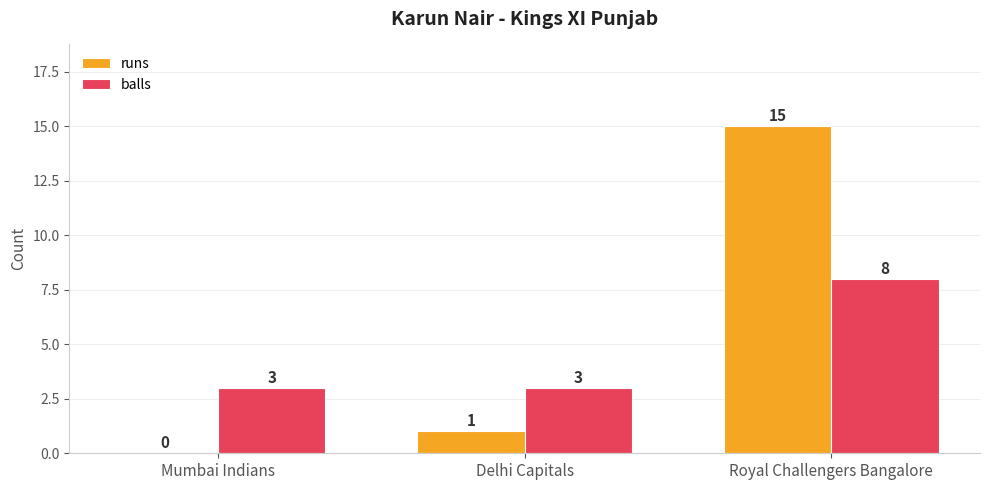

What is the maximum value for balls?

8